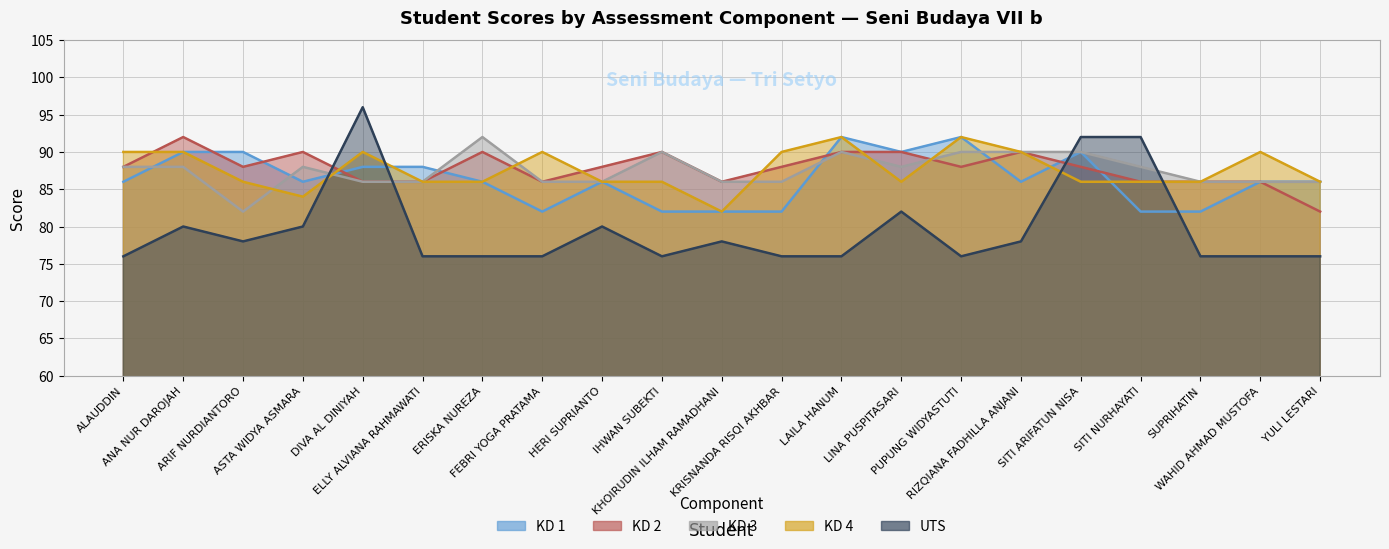

Which has a higher value, LAILA HANUM or ANA NUR DAROJAH?

LAILA HANUM